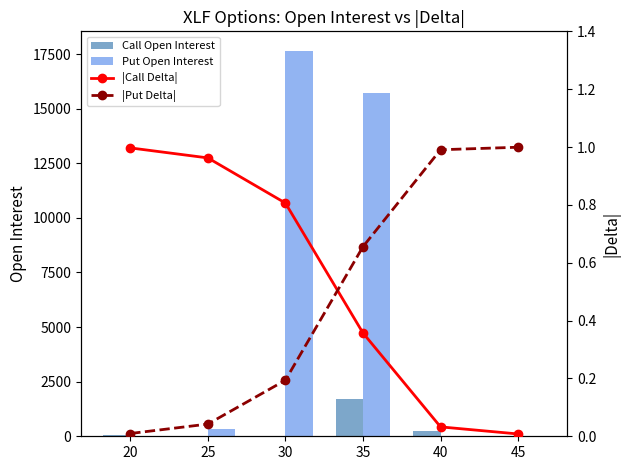

Which series has the largest total across all categories?

Put Open Interest